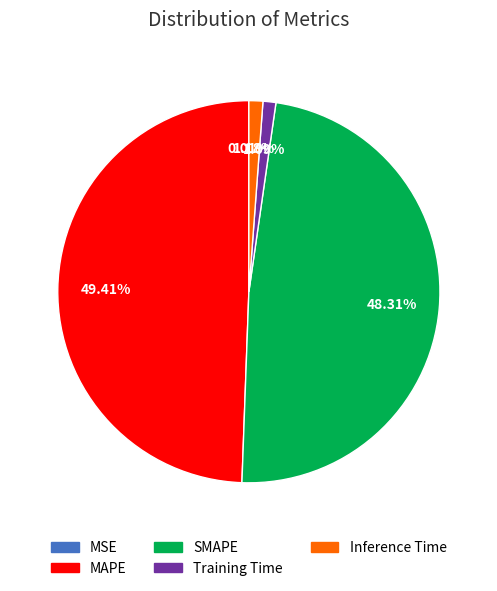

Is Inference Time the majority of the pie?

No